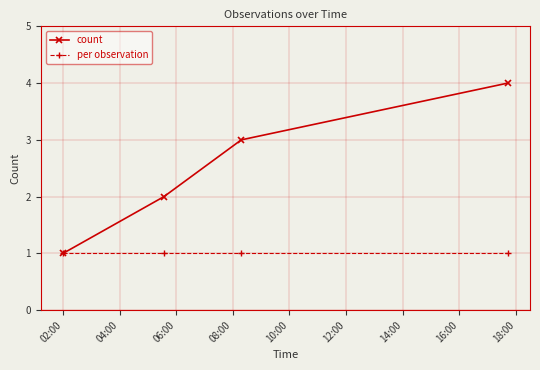

How many lines are shown in the chart?

2